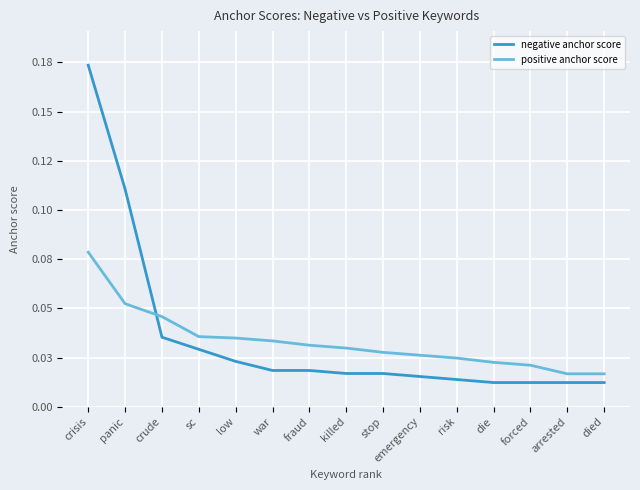

Which series has the widest spread of values?

negative anchor score